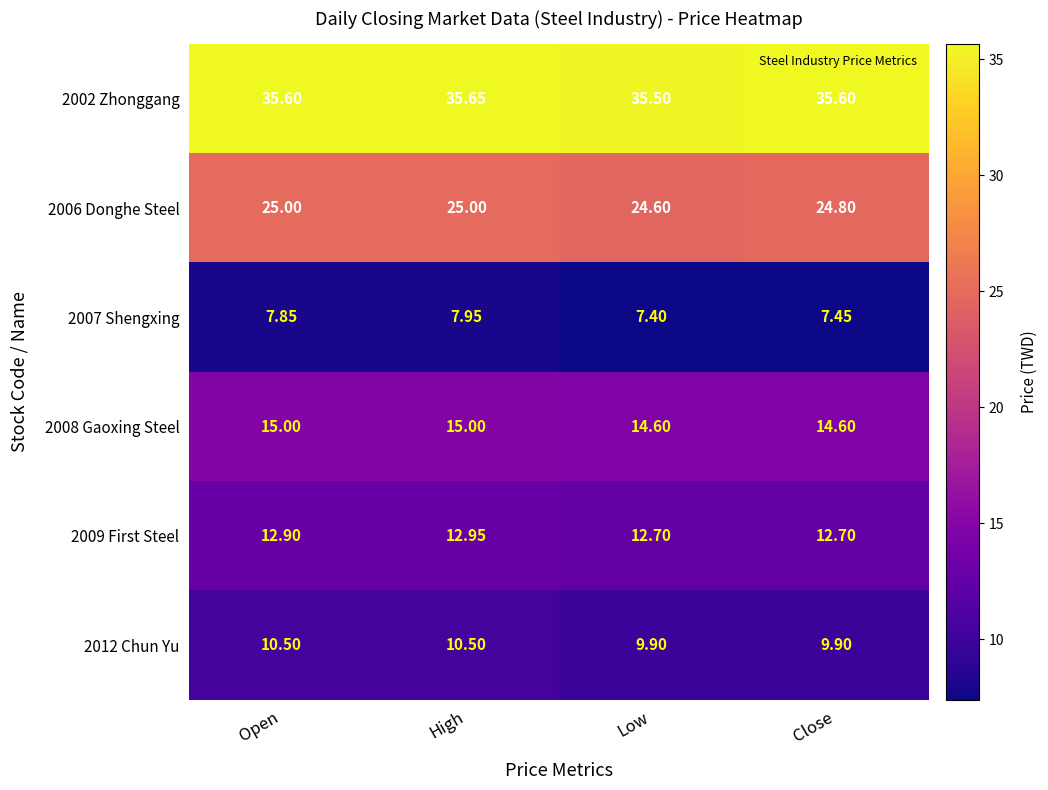

Which category has the lowest value across all series?

Low